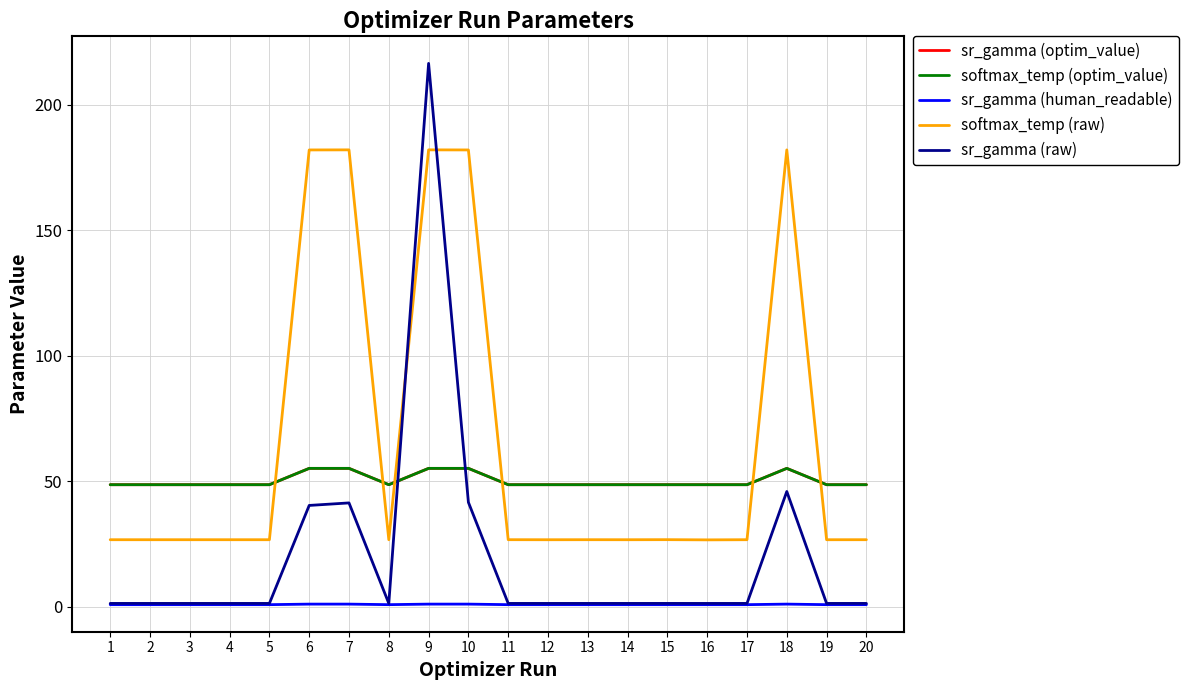

Is this an area chart (filled region under the line)?

No